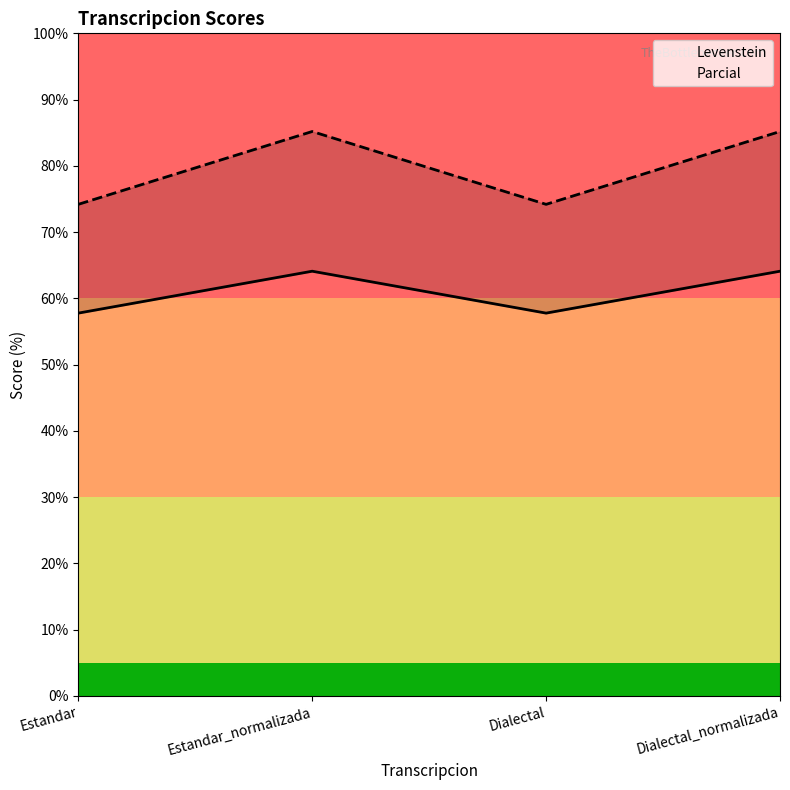

What is the label of the 4th point from the left?

Dialectal_normalizada